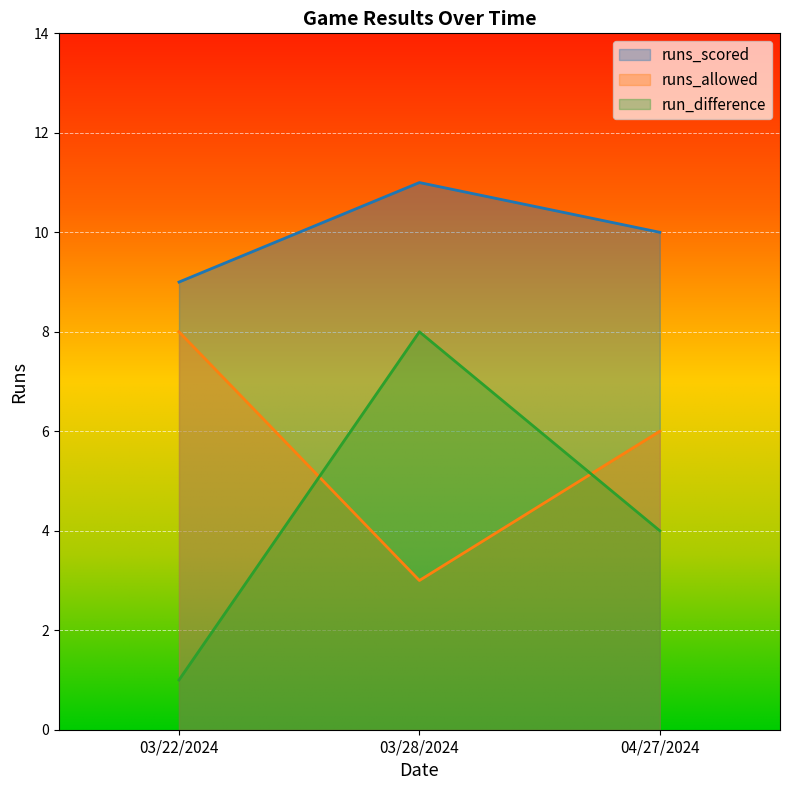

Rank the series by their maximum value, from highest to lowest.

runs_scored, runs_allowed, run_difference